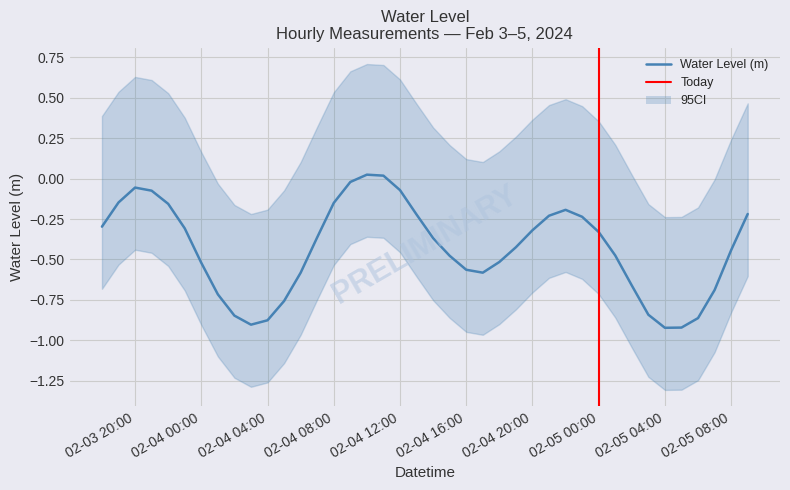

How many interior local peaks (higher than both neighbors) does the data have?

3